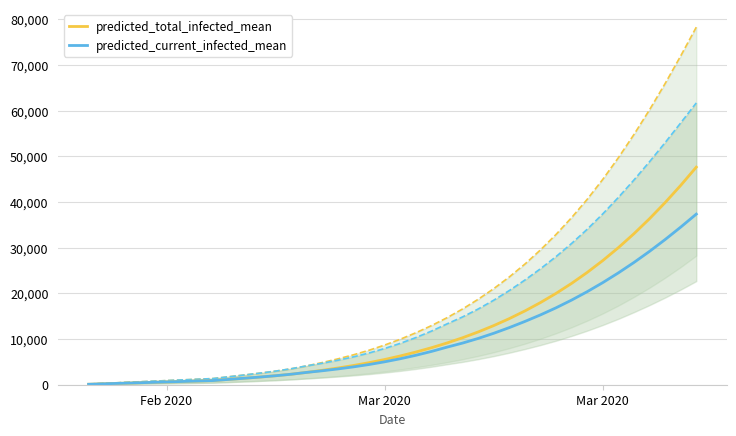

What is the value of the predicted_total_infected_mean point at the 38th from the left?

39883